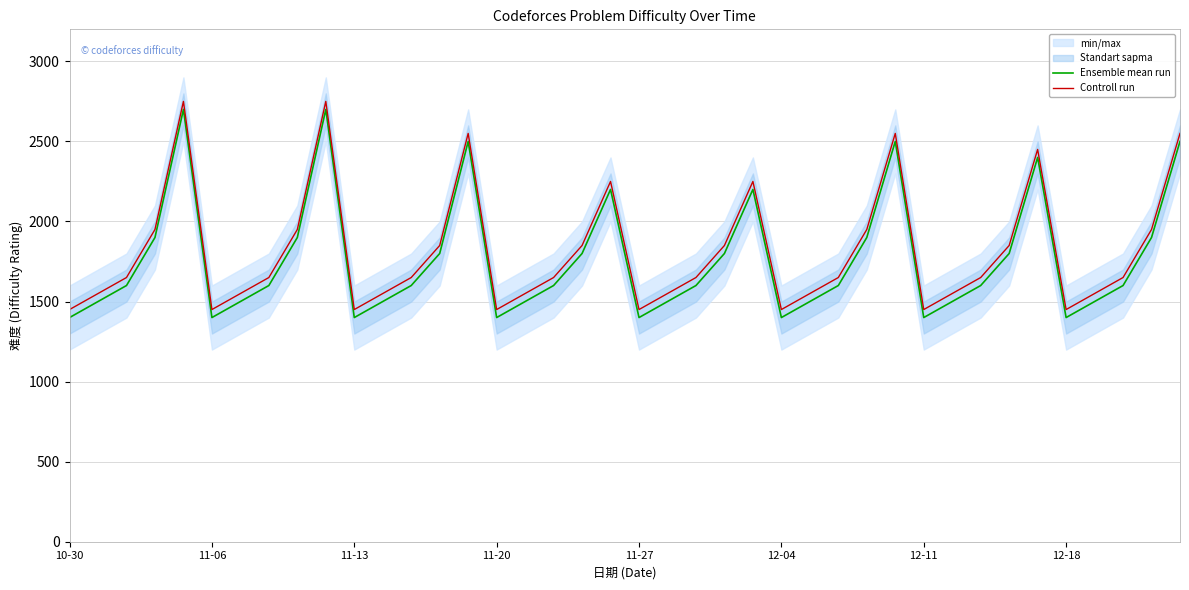

Which series has the largest total across all categories?

Controll run